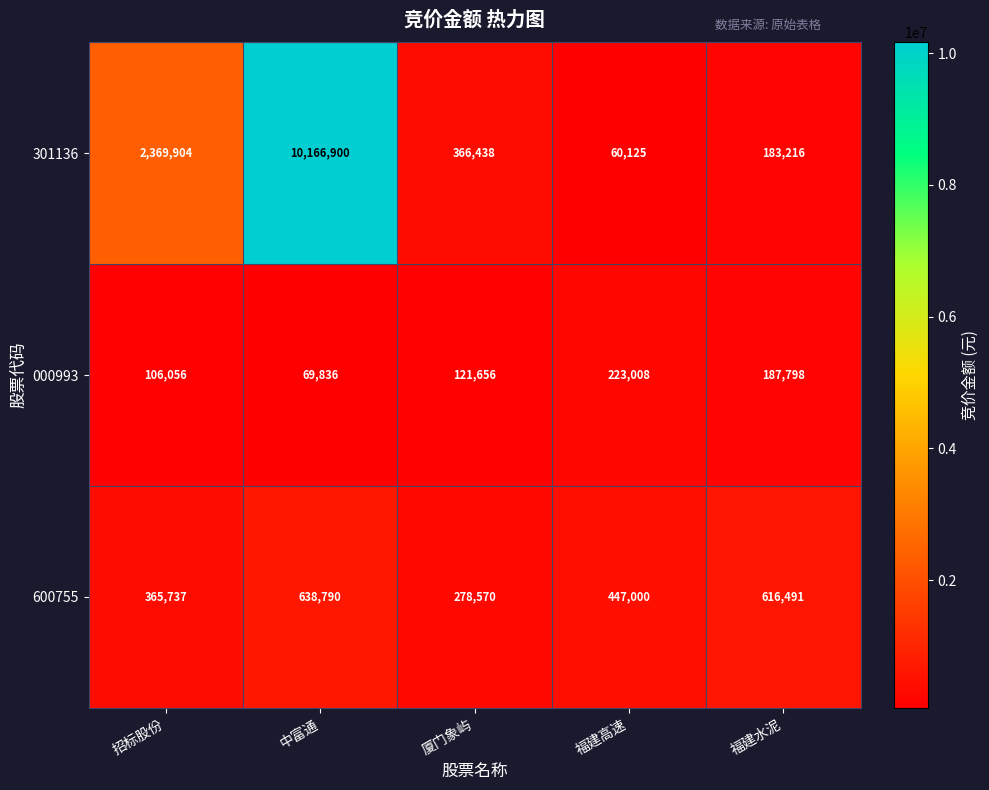

What is the difference between the second highest and second lowest values in the 301136 series?

2186688